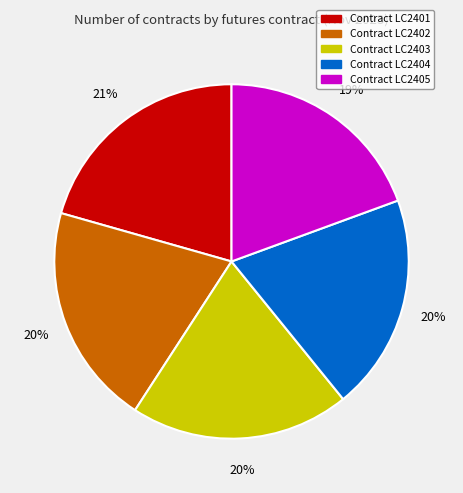

Does any single category account for the majority?

No